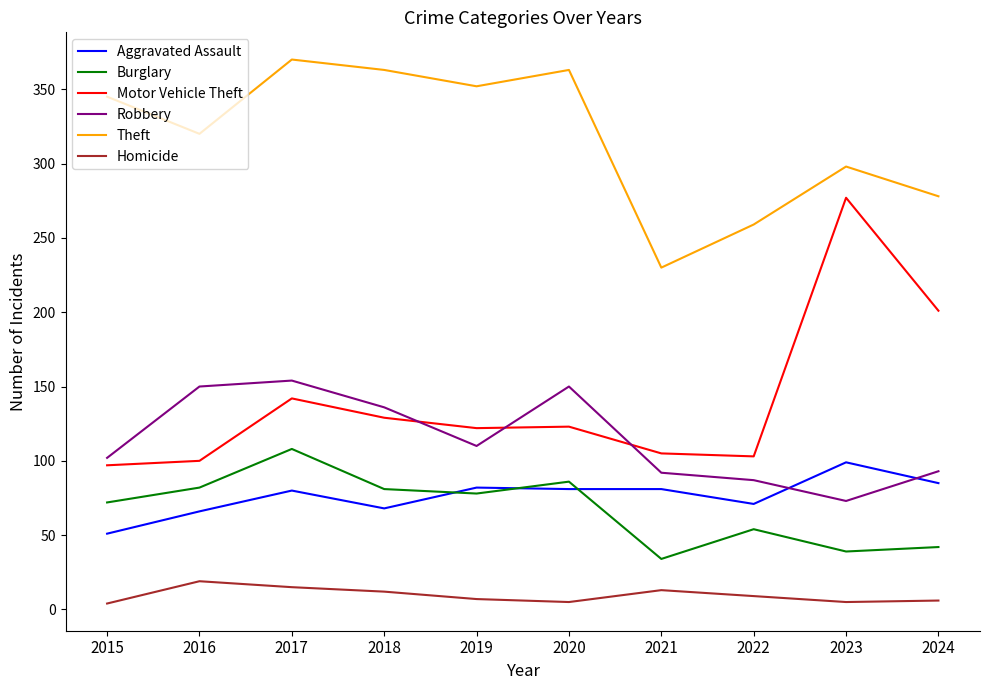

What is the difference between the second highest and minimum values in the Motor Vehicle Theft series?

104